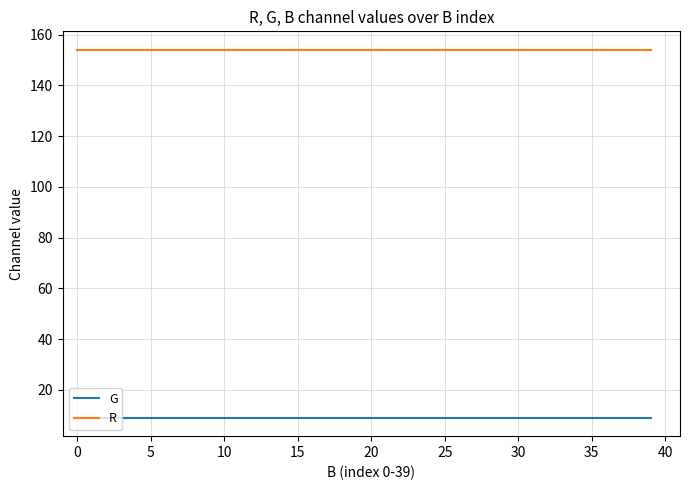

Which series has the largest total across all categories?

R